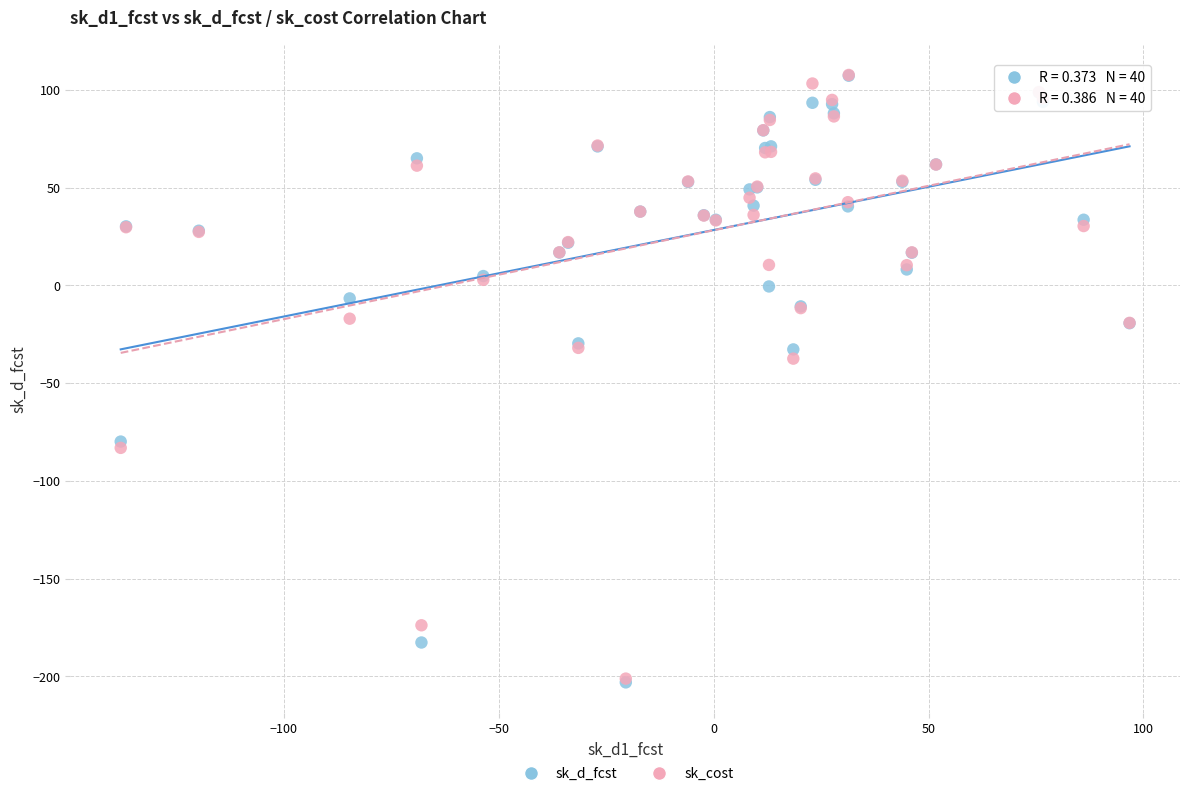

Across all series, what Y value is closest to -47?

-37.5